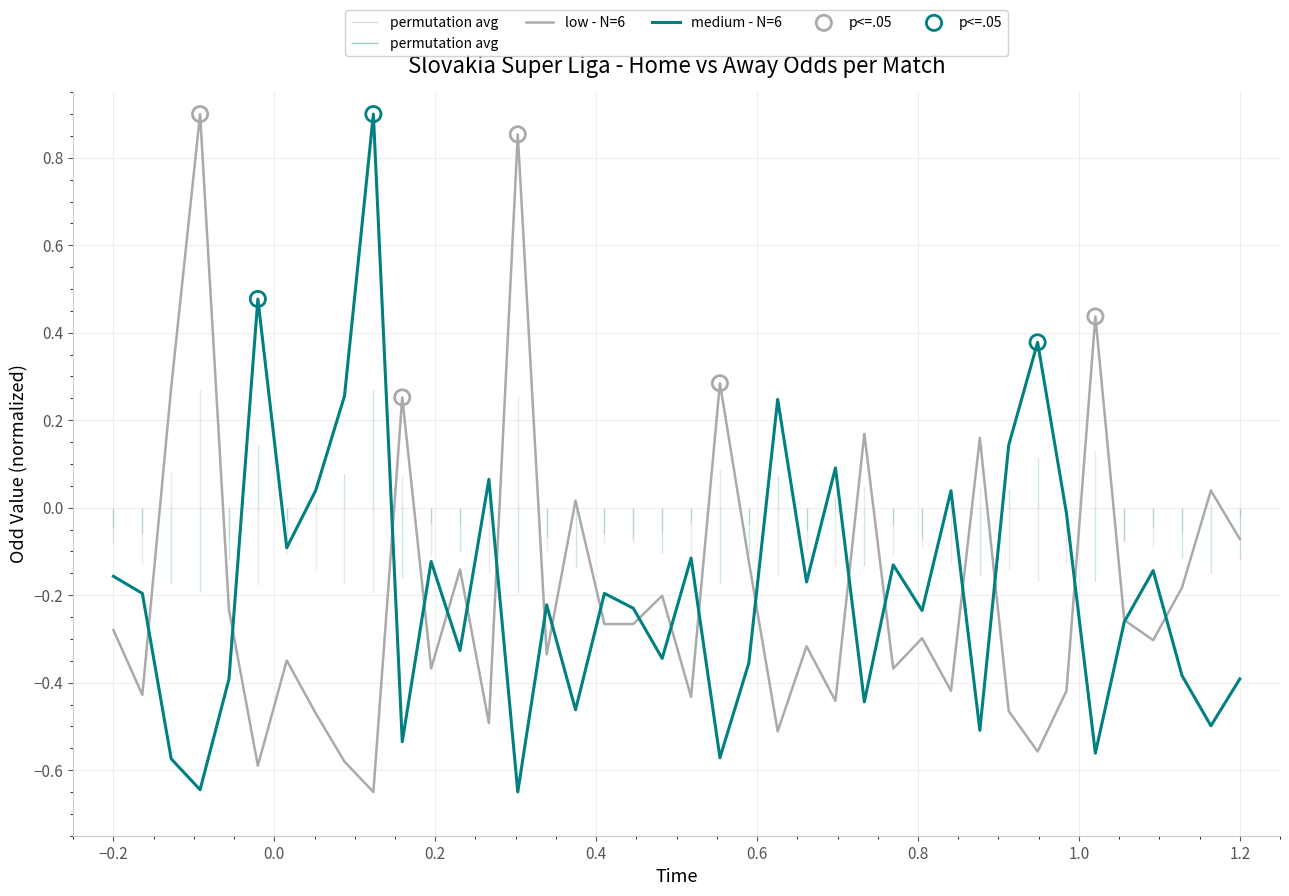

What is the total value across all series at 27?

-0.3